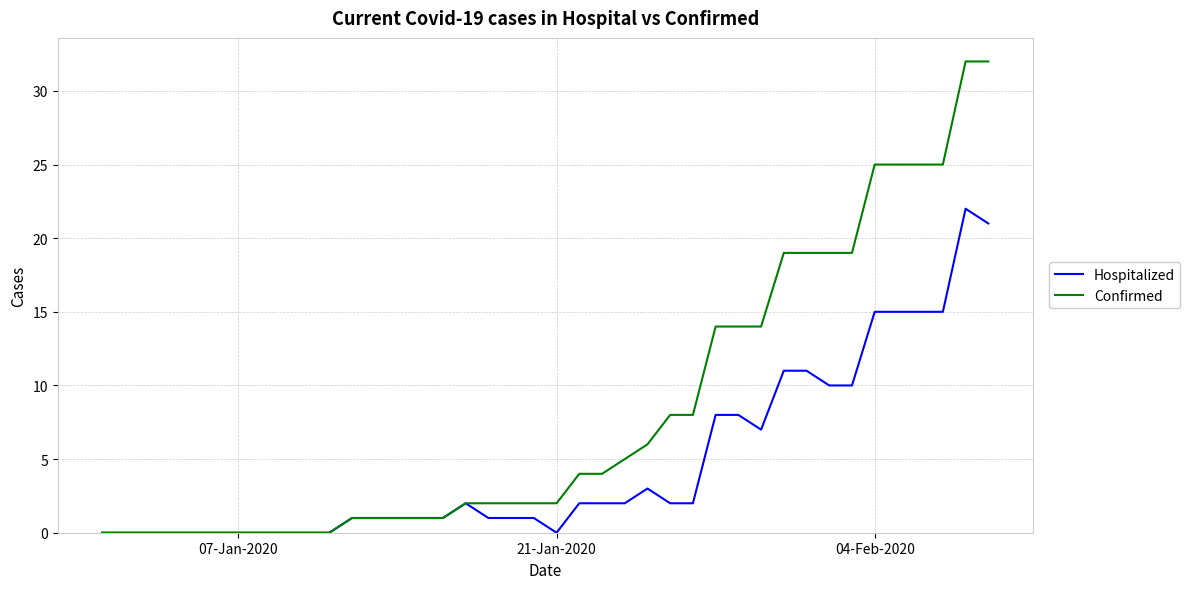

What is the average value of the Hospitalized series?

5